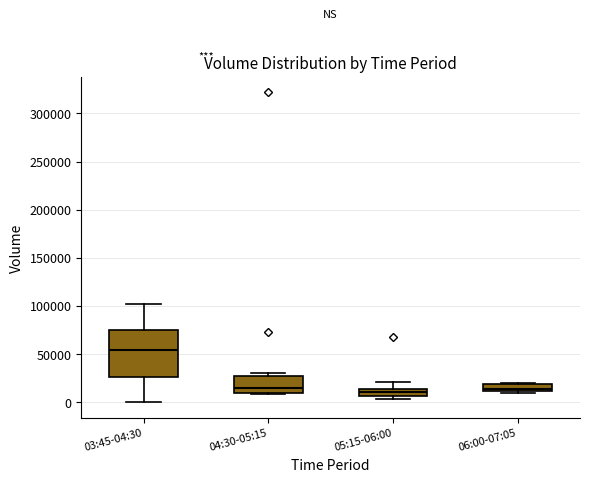

Which box is the tallest, from its lower edge to its upper edge?

03:45-04:30